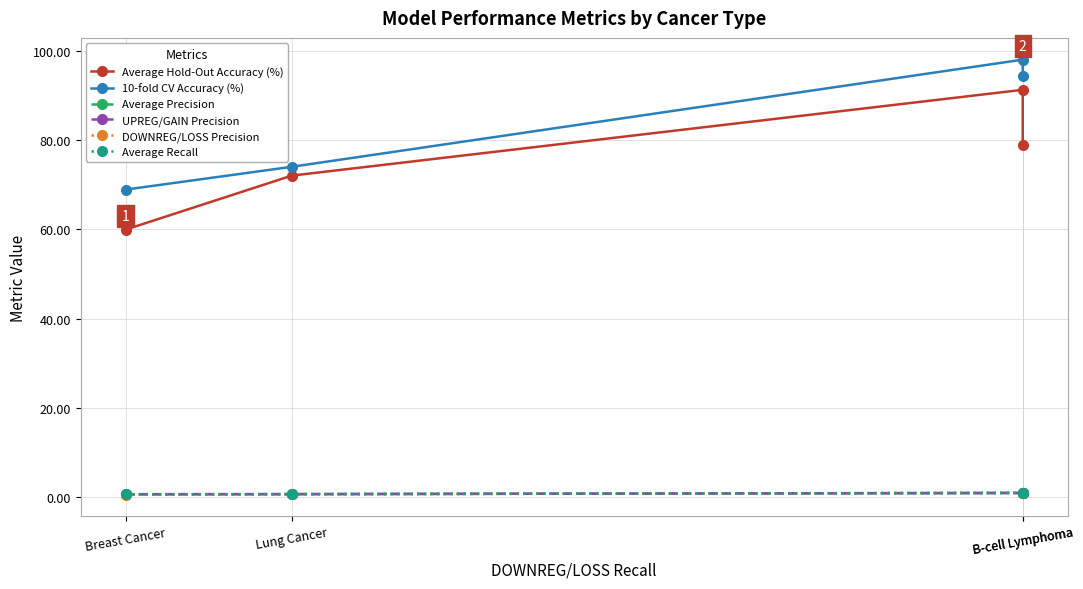

Which series has the largest total across all categories?

10-fold CV Accuracy (%)